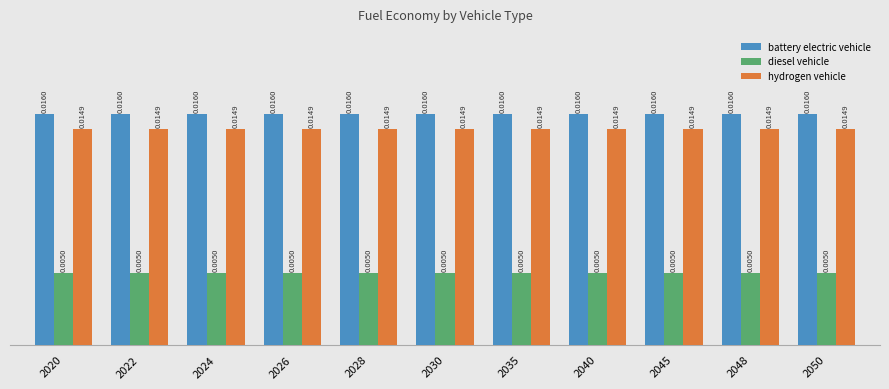

Which series has the largest total across all categories?

battery electric vehicle